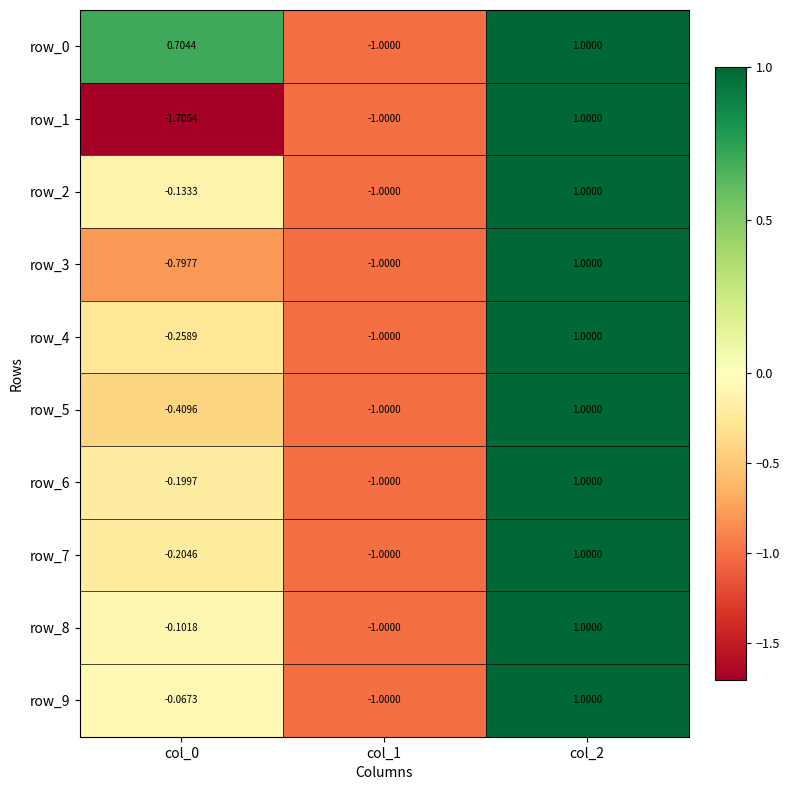

Is the value of row_5 at col_0 greater than the value of row_9 at col_2?

No